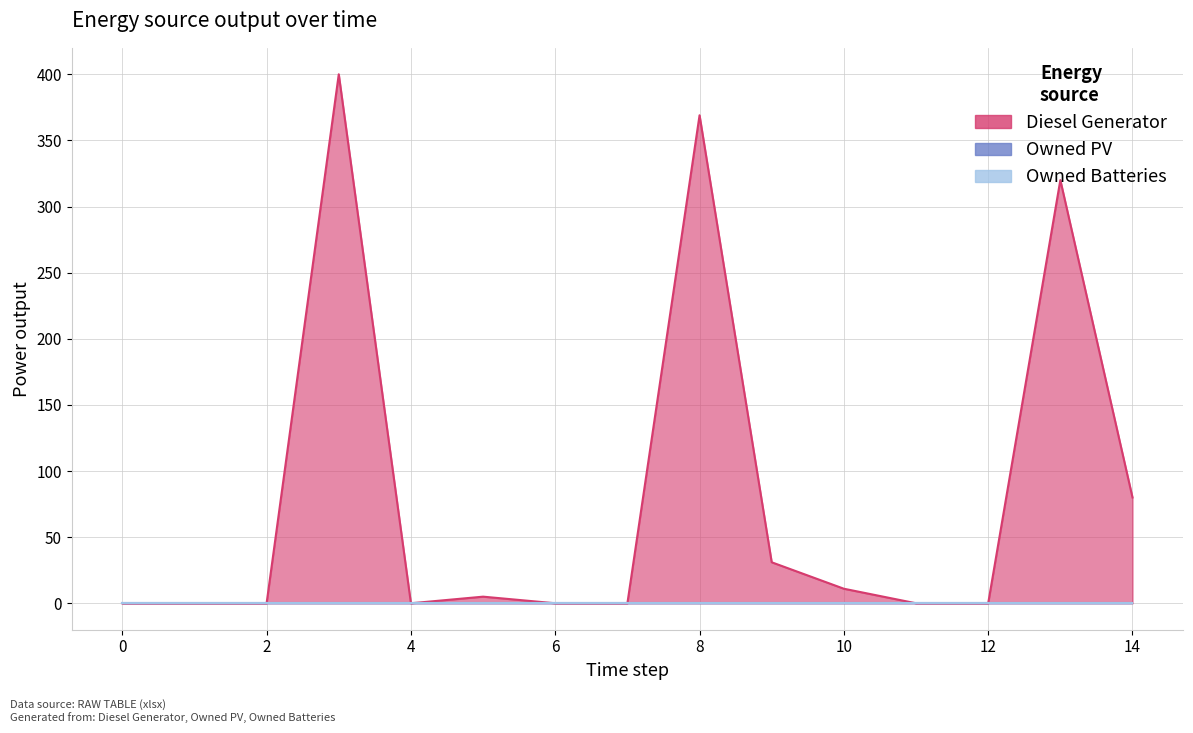

True or false: Owned Batteries has a value of 0 at 1.

True